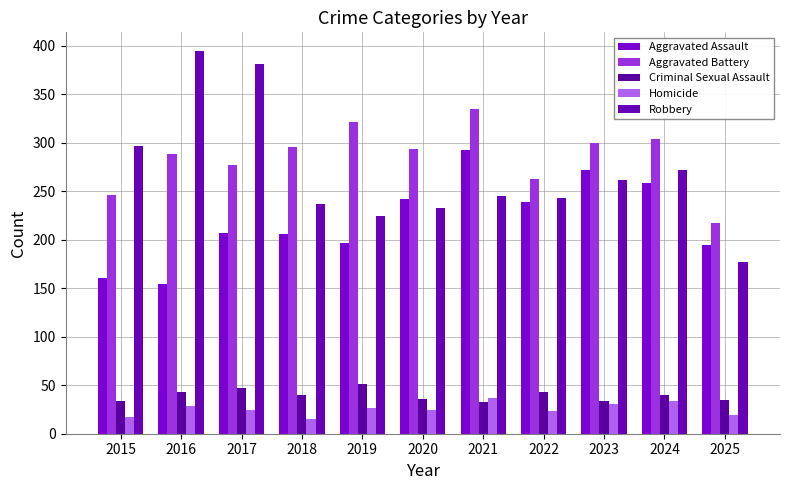

What is the value of the Aggravated Assault bar at the 7th from the left?

292